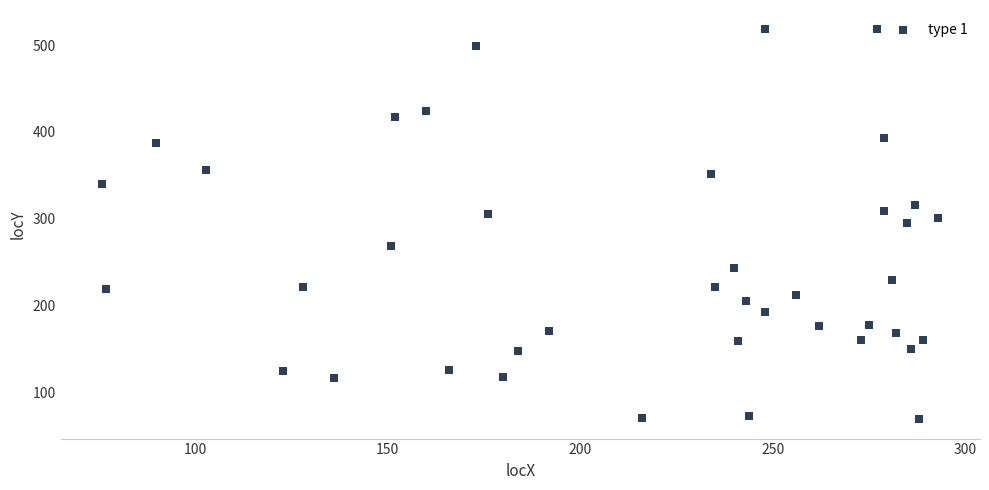

What is the range of Y values (max minus min)?

449